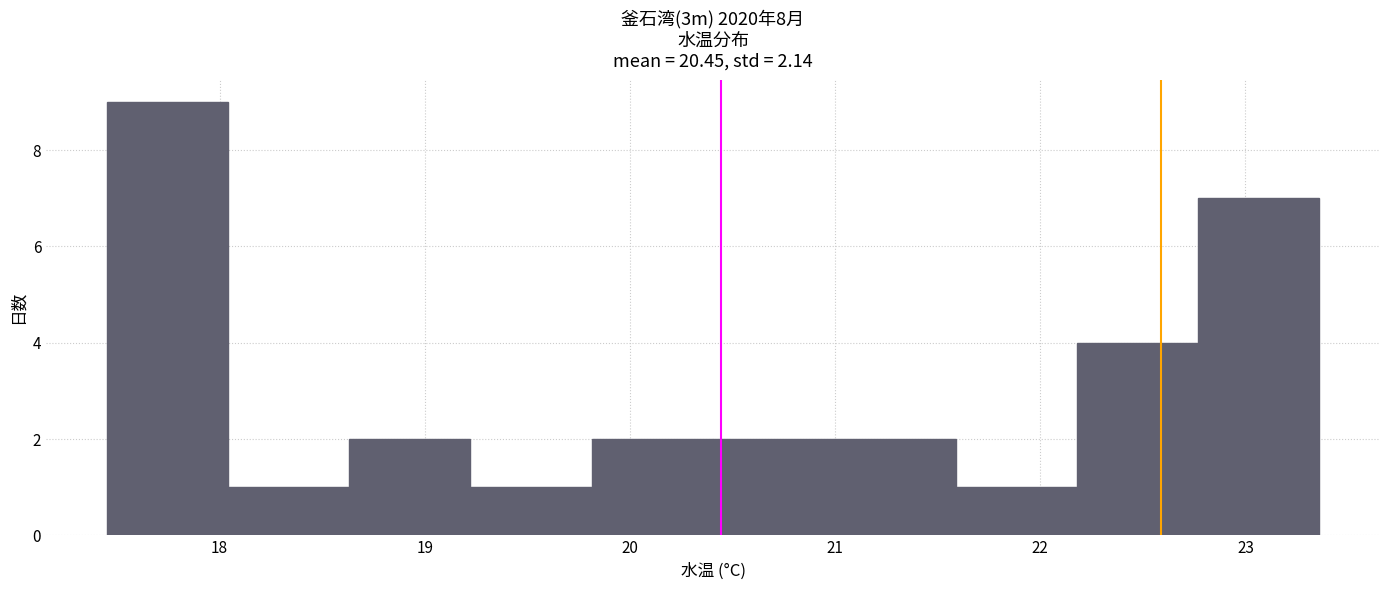

Reading left to right, transcribe this chart: for each bar, give the range it covers on the x-axis and its height. Neither the bar edges nor the heights are printed on the chart, so give them approximately, as read against the axes.

17.5 to 18.0: 9
18.0 to 18.6: 1
18.6 to 19.2: 2
19.2 to 19.8: 1
19.8 to 20.4: 2
20.4 to 21.0: 2
21.0 to 21.6: 2
21.6 to 22.2: 1
22.2 to 22.8: 4
22.8 to 23.4: 7